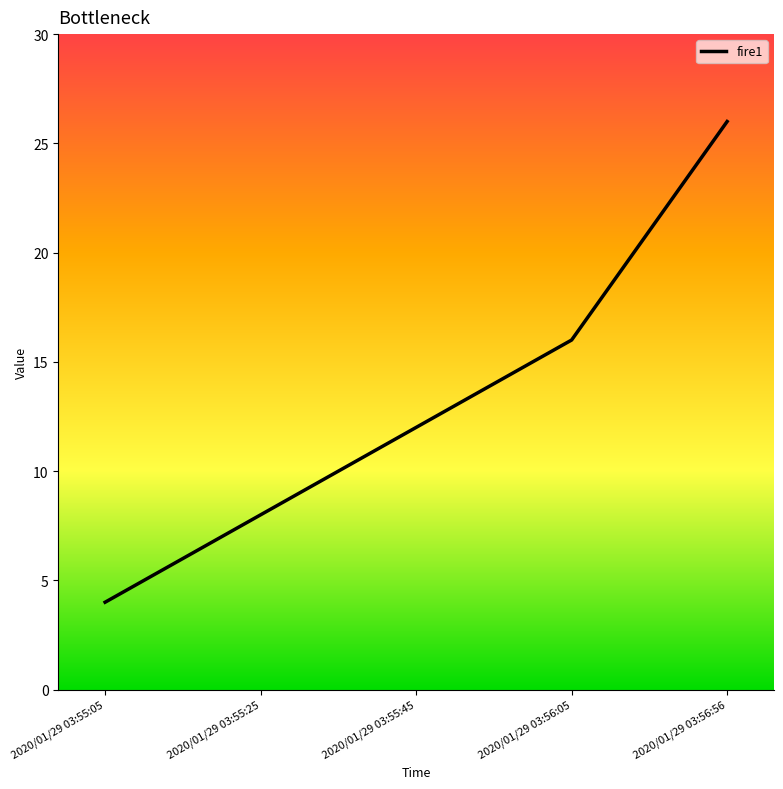

True or false: the data shows 44 at 2020/01/29 03:56:56.

False